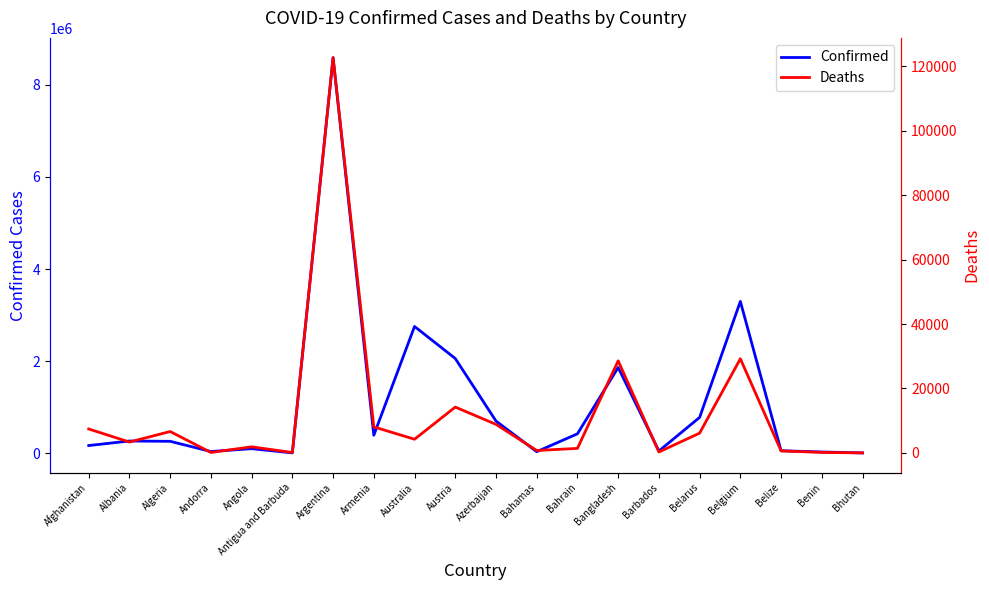

What is the label of the 6th point from the right?

Barbados